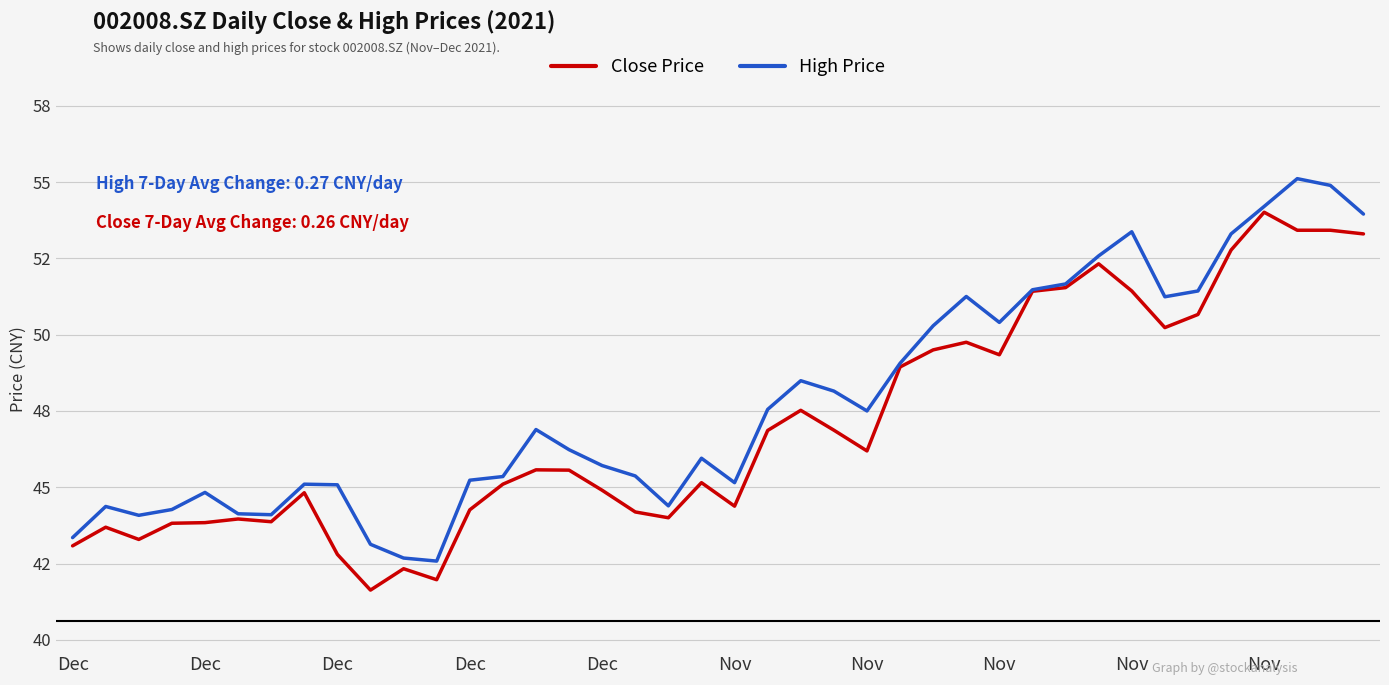

Does the chart display data point markers on the line(s)?

No